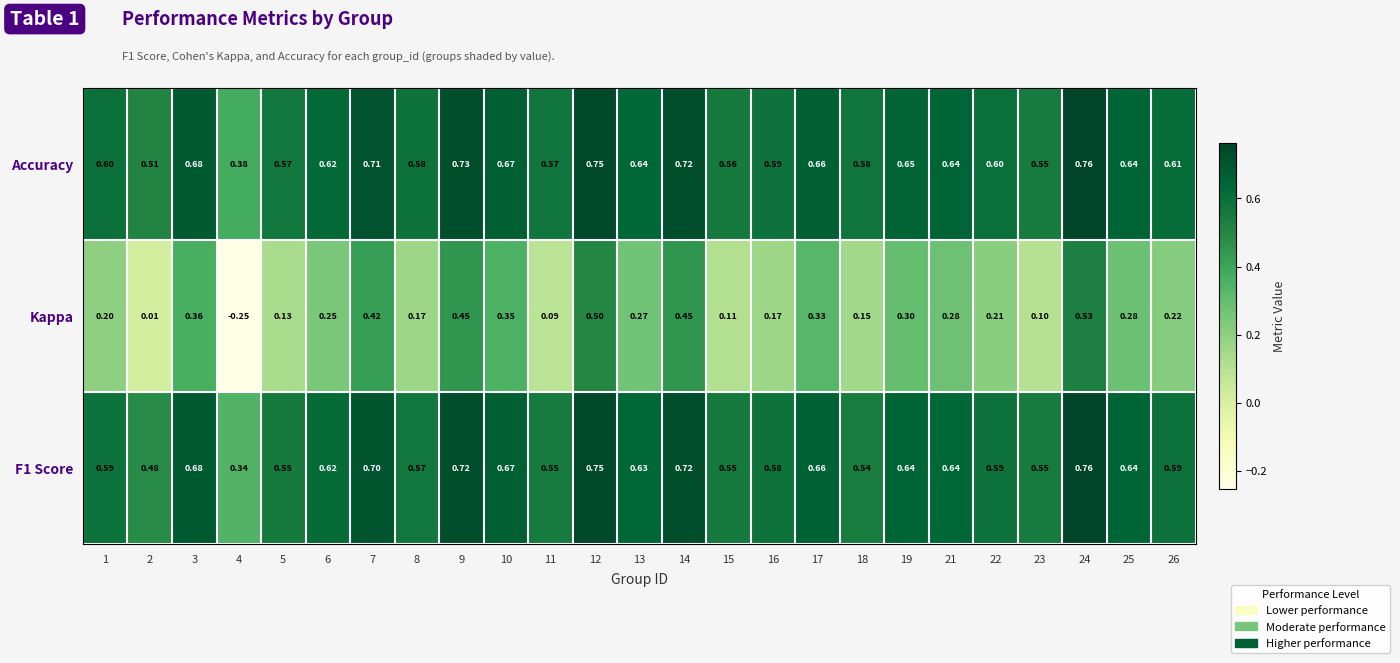

Is the value of F1 Score at 26 greater than the value of Kappa at 9?

Yes